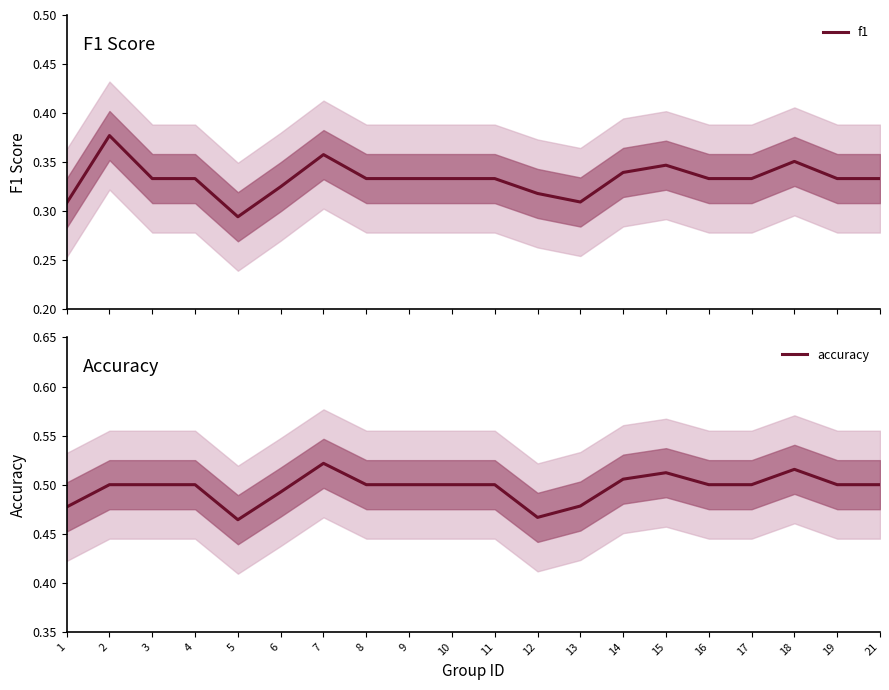

At which category is the sum across all series the highest?

7